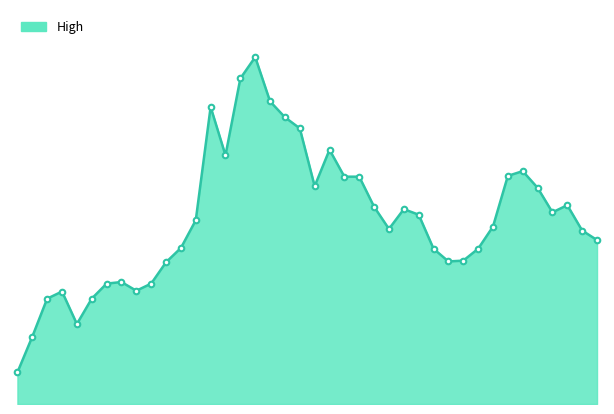

Which label corresponds to the largest value in the chart?

2023-04-25